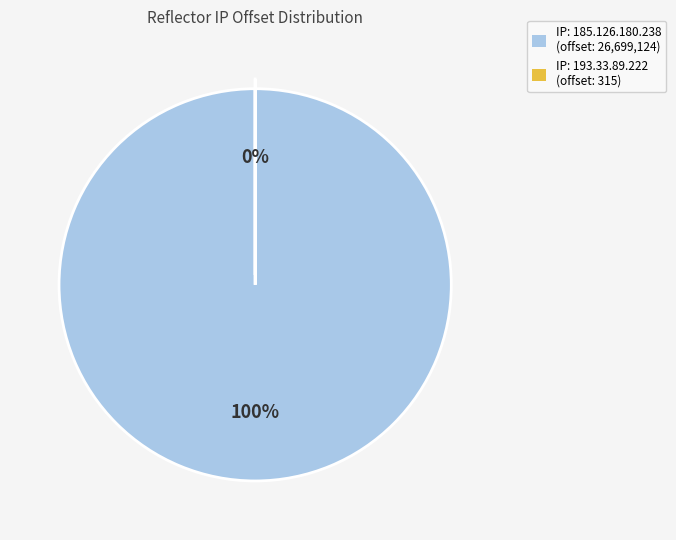

What is the change in value from 185.126.180.238 to 193.33.89.222?

-26698809